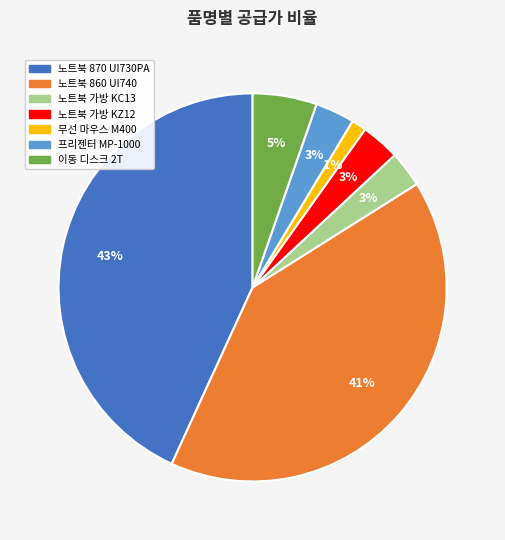

Which slice is the largest?

노트북 870 UI730PA